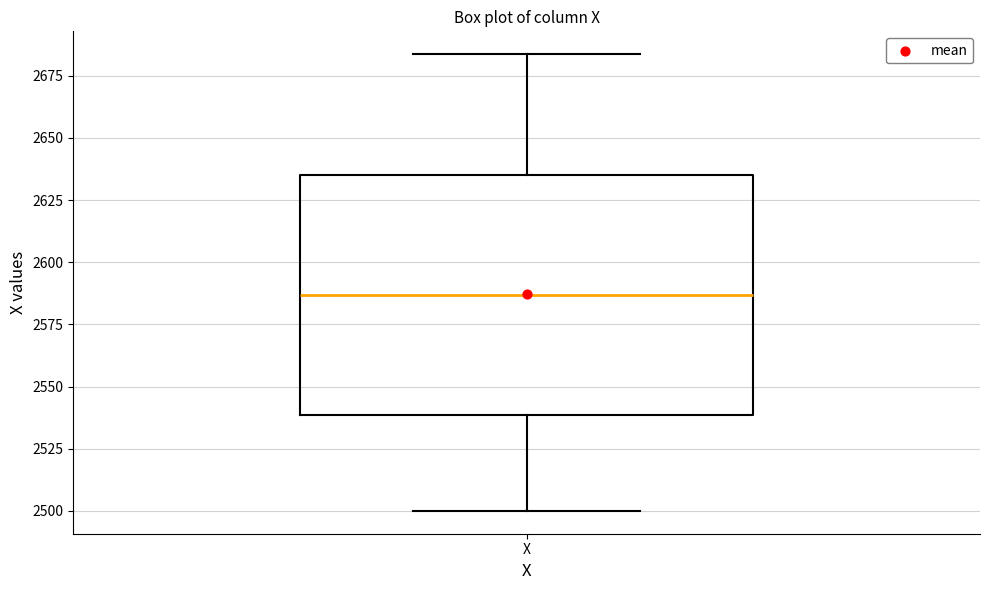

Where is the lower edge of the box for X on the y-axis? The values are not printed on the chart, so give them approximately, as read against the axis.

2540